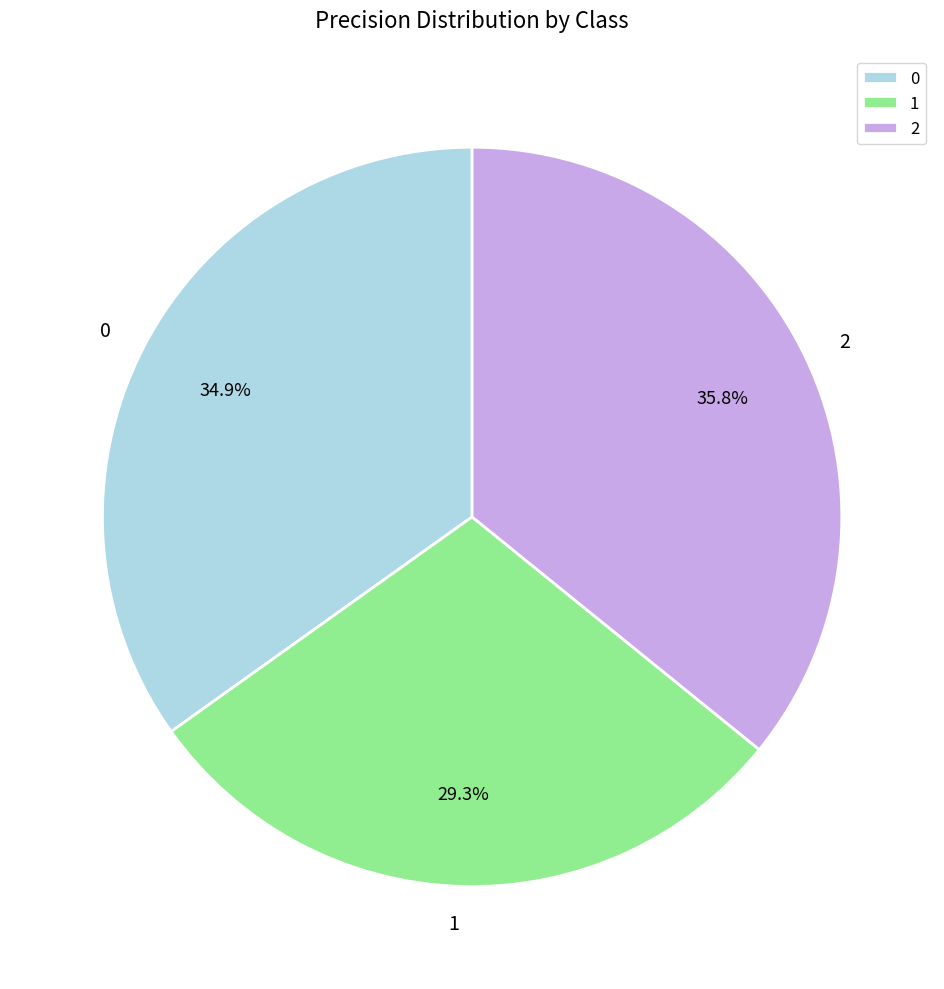

What is the smallest slice in the pie chart?

1